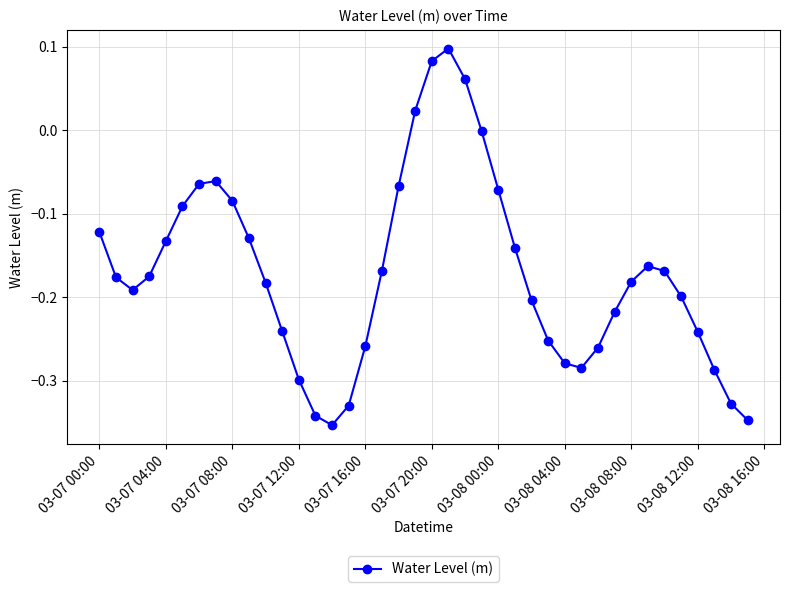

How many interior local valleys (lower than both neighbors) does the data have?

3